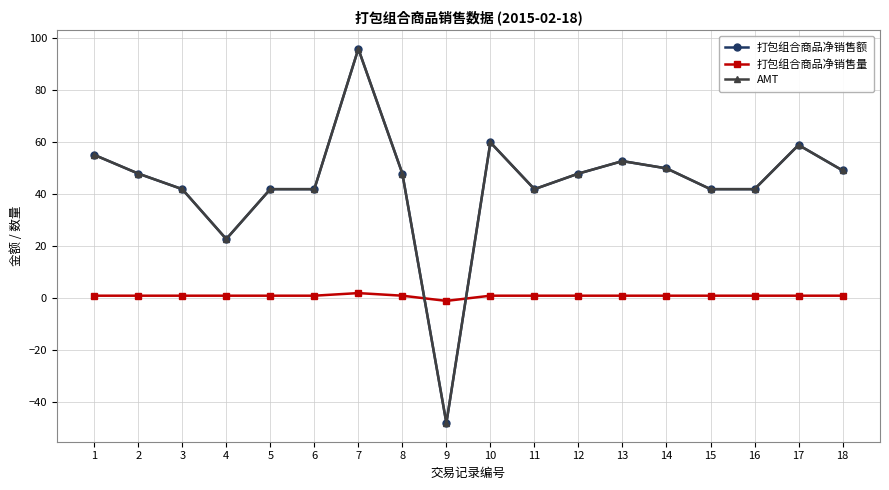

Which label corresponds to the smallest value in the chart?

9